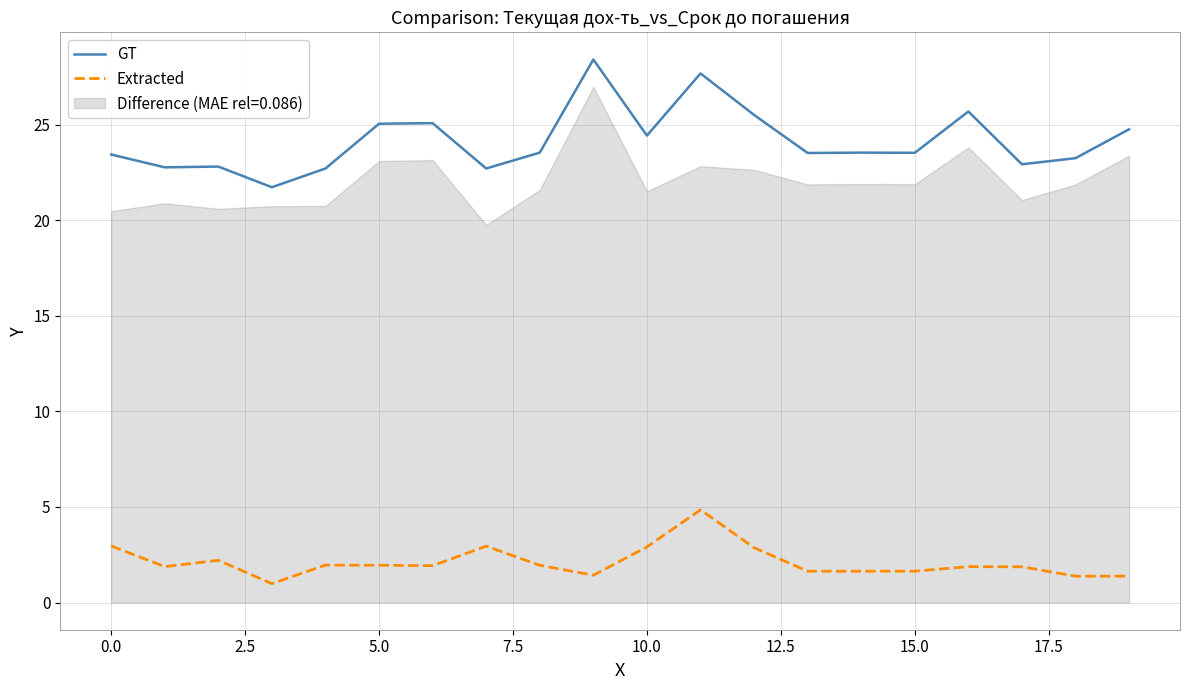

True or false: Extracted and GT intersect in this chart.

False